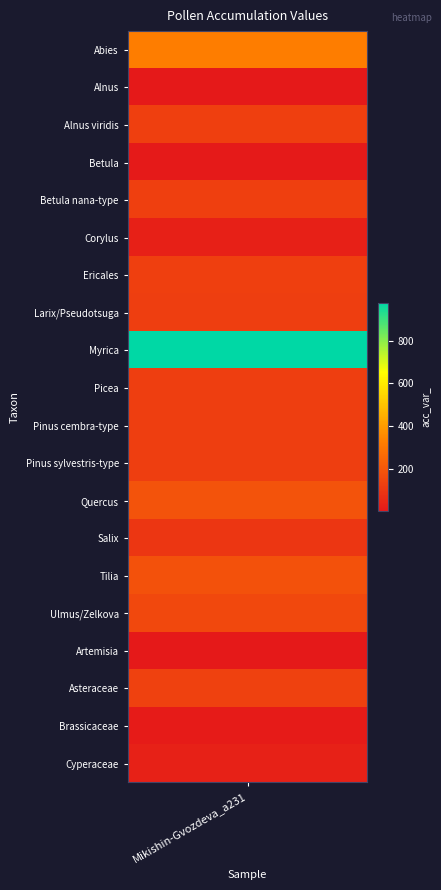

What is the difference between the values at 10 and 15?

30